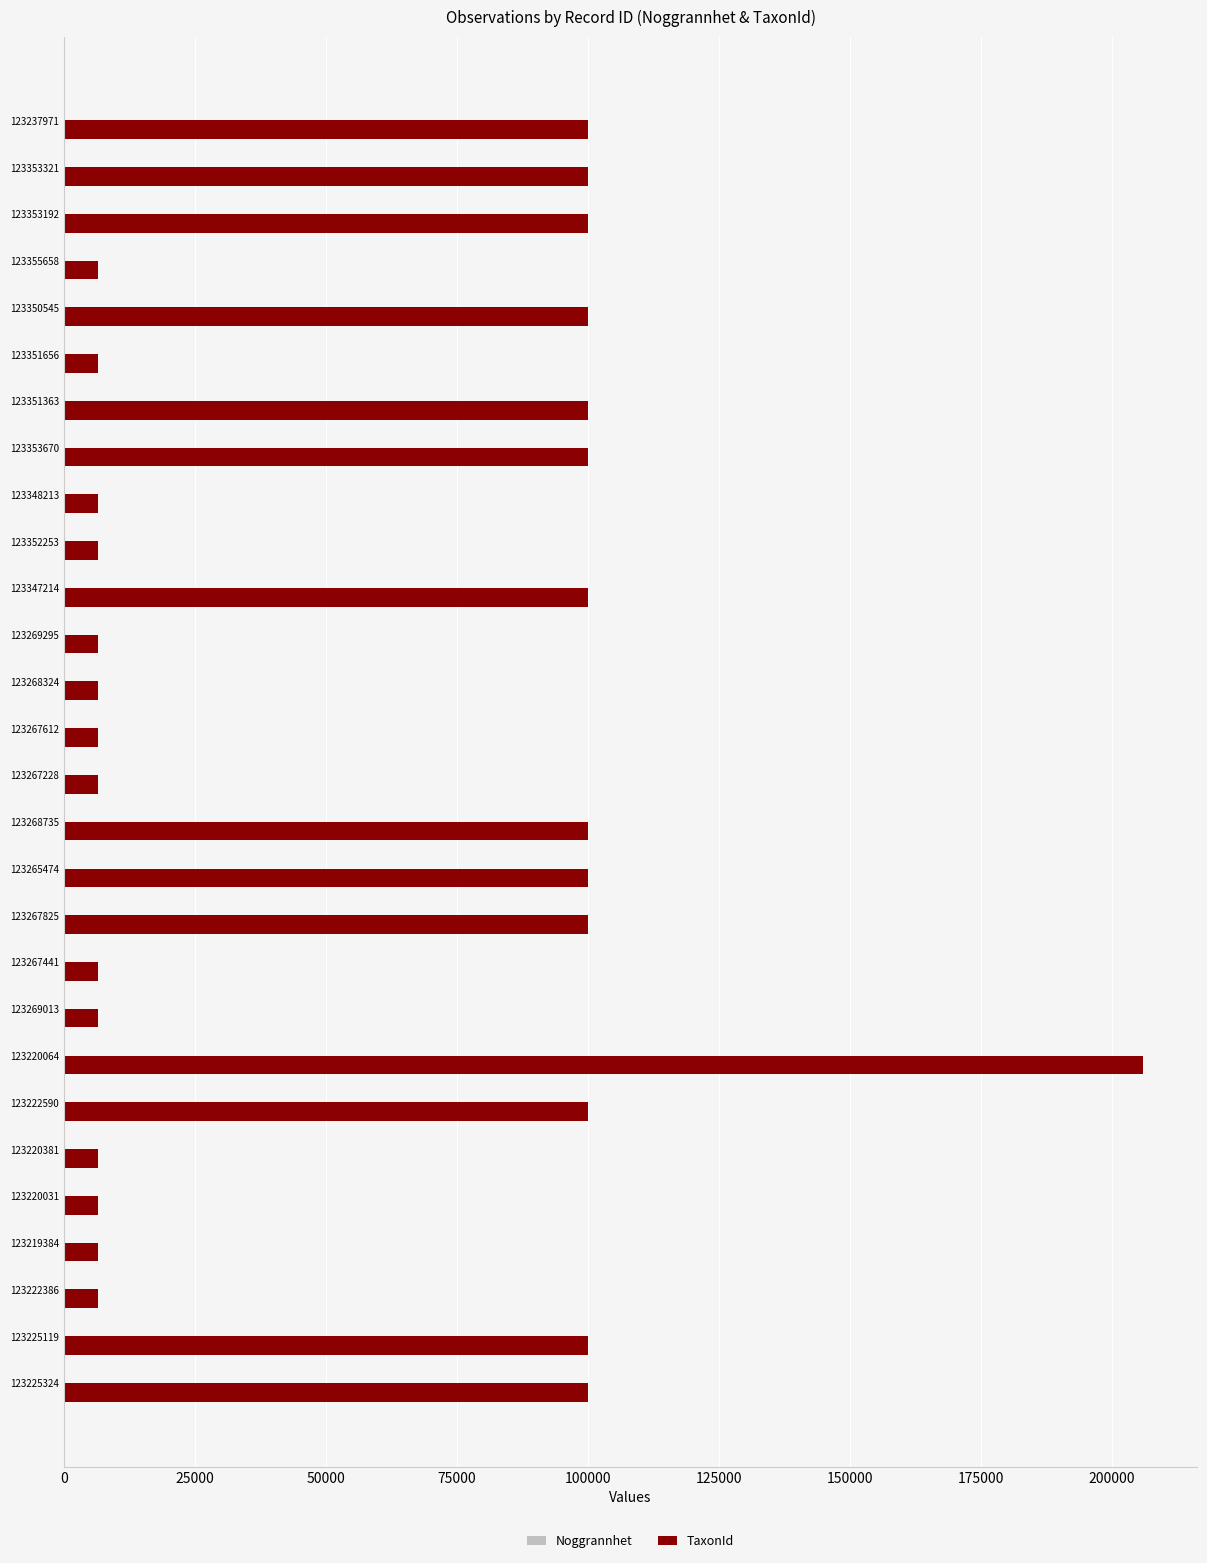

Which series has the largest total across all categories?

TaxonId